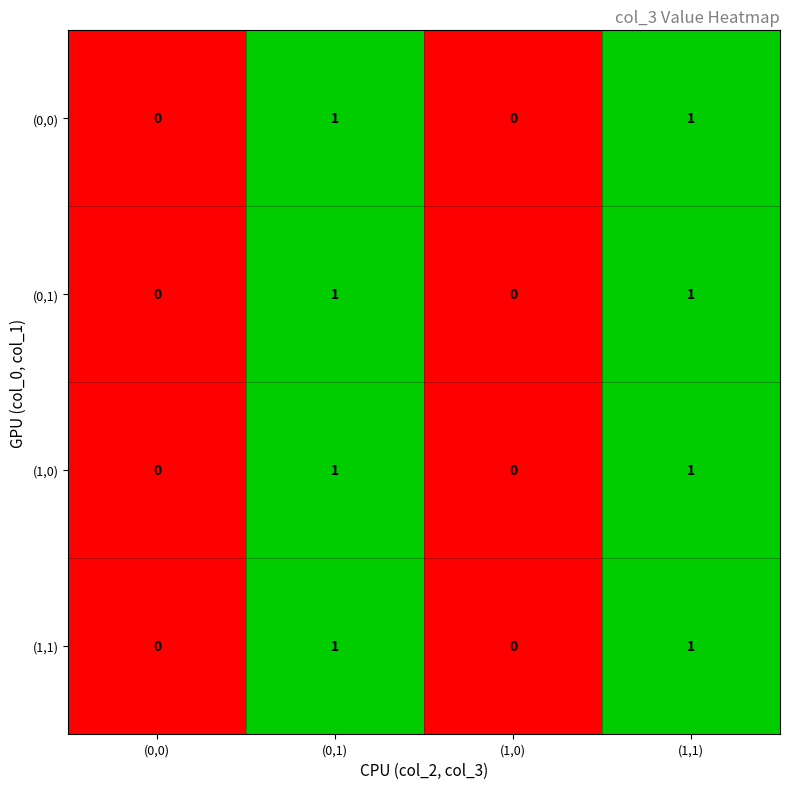

Is the value of (0,1) at (0,0) greater than the value of (1,0) at (1,1)?

No